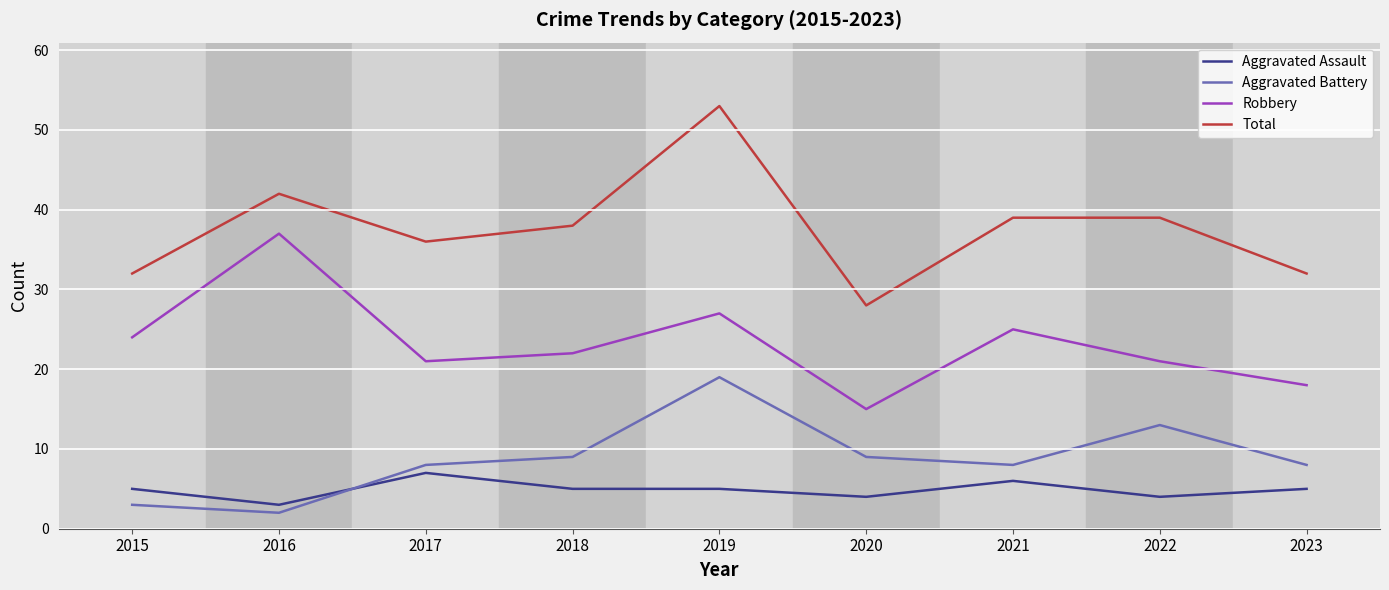

Reading left to right, extract all data points from this chart.

Aggravated Assault: 5	3	7	5	5	4	6	4	5
Aggravated Battery: 3	2	8	9	19	9	8	13	8
Robbery: 24	37	21	22	27	15	25	21	18
Total: 32	42	36	38	53	28	39	39	32